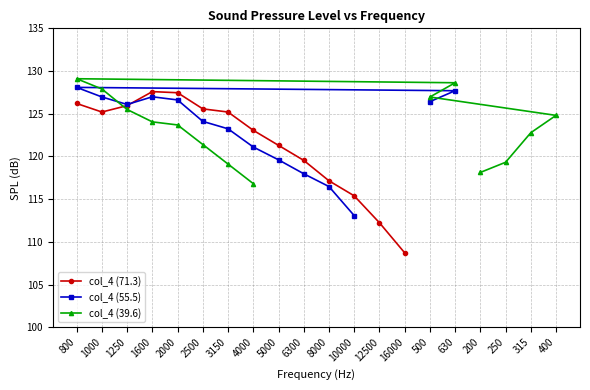

Read the col_4 (39.6) value at 2500.

121.4